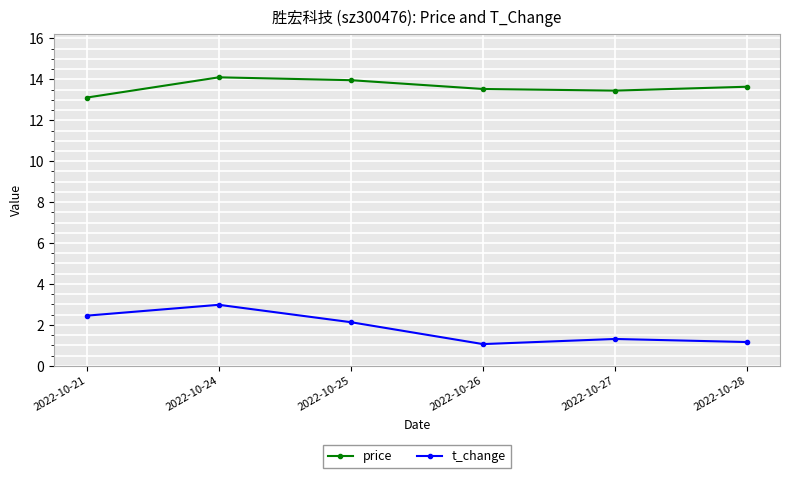

What is the sum of the price values at 2022-10-25 and 2022-10-26?

27.5